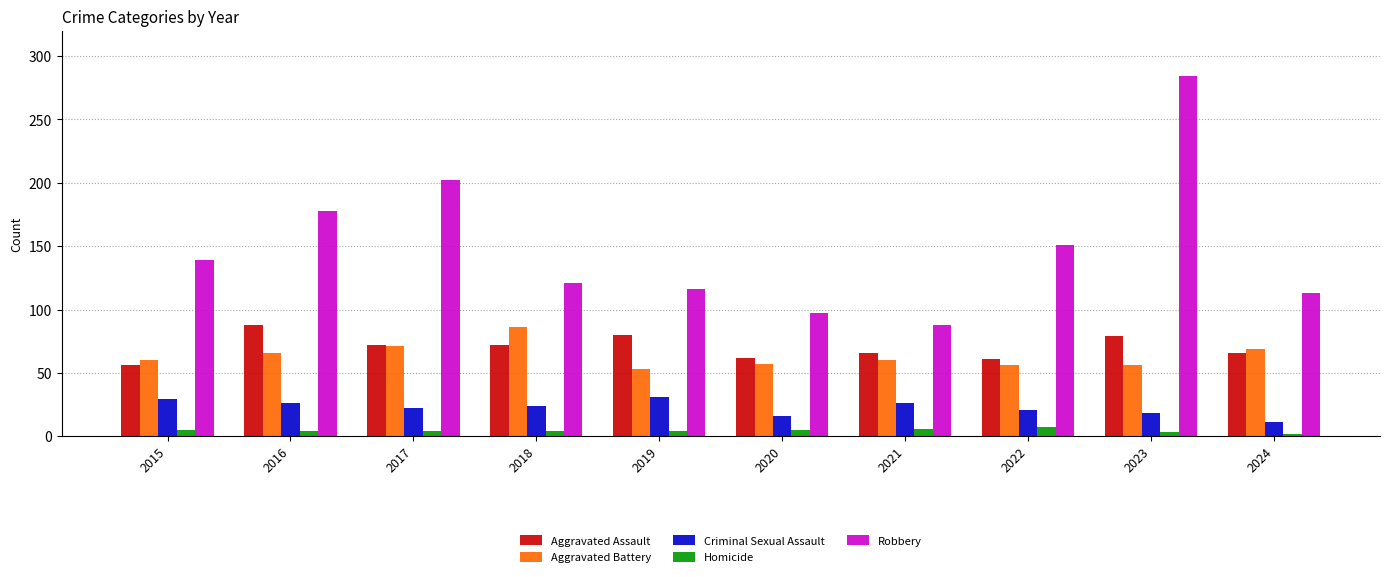

At 2016, list the series in order from smallest to largest.

Homicide, Criminal Sexual Assault, Aggravated Battery, Aggravated Assault, Robbery